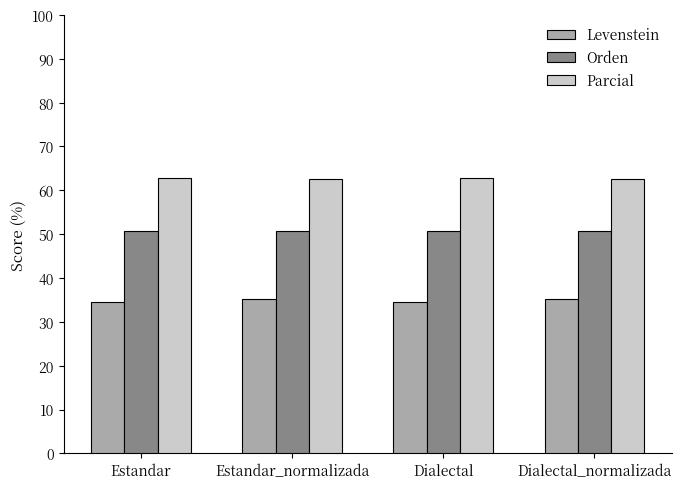

At how many categories does at least one series exceed 50?

4